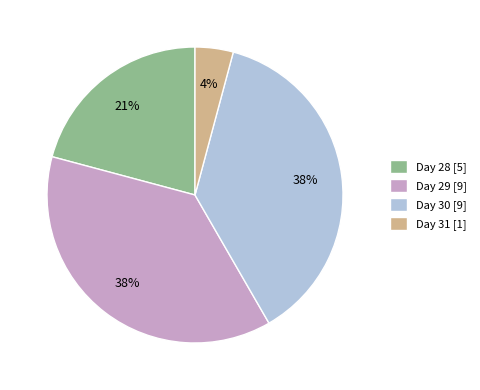

To the nearest percent, what is the average slice percentage?

25%